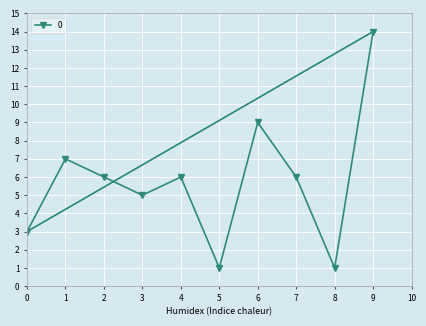

What is the change in value from 1 to 5?

-6